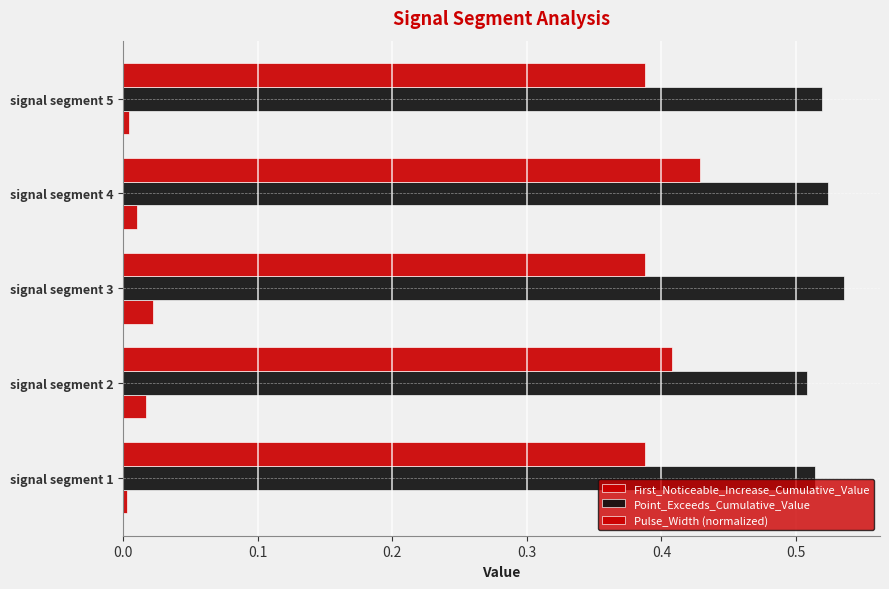

How many data points does each series have?

5